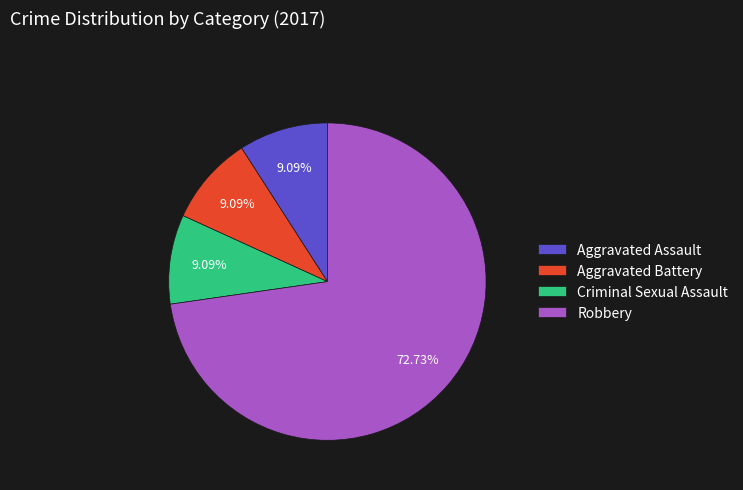

What is the largest slice in the pie chart?

Robbery